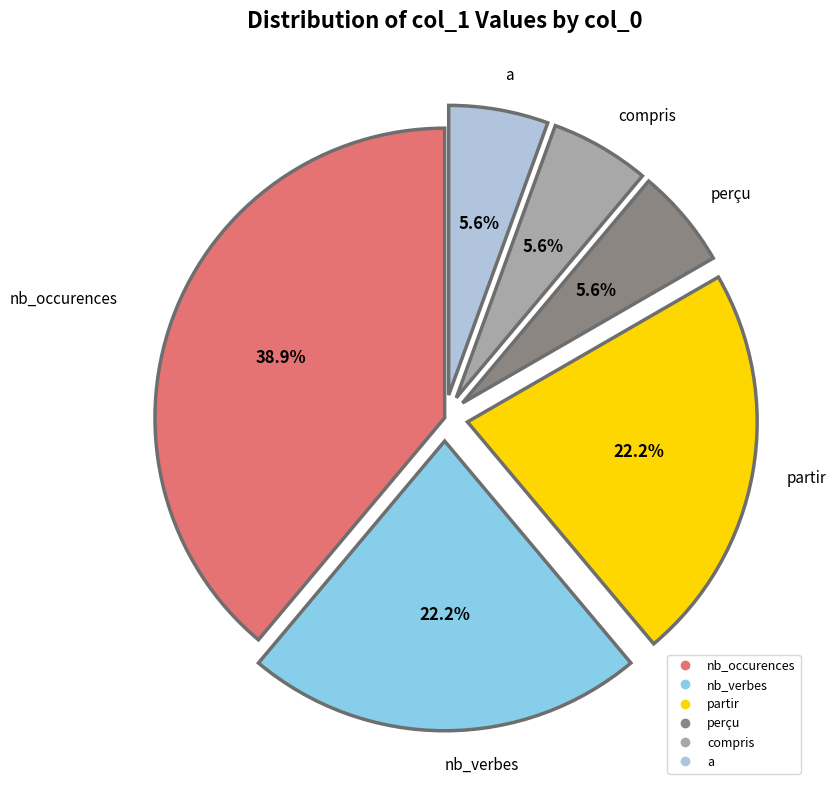

Does compris account for over 50% of the chart?

No